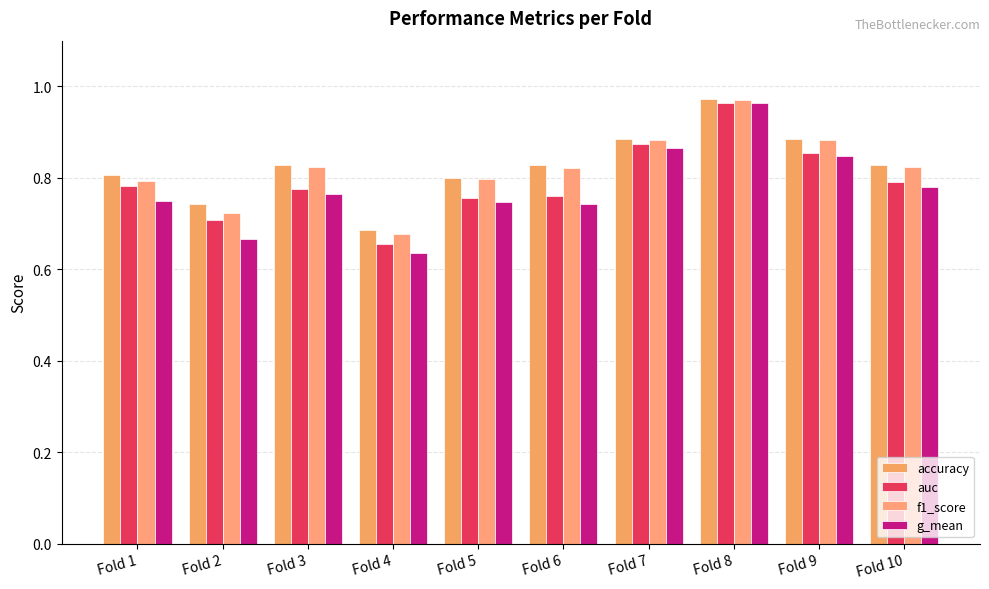

At which category does the chart reach its peak across all series?

Fold 8